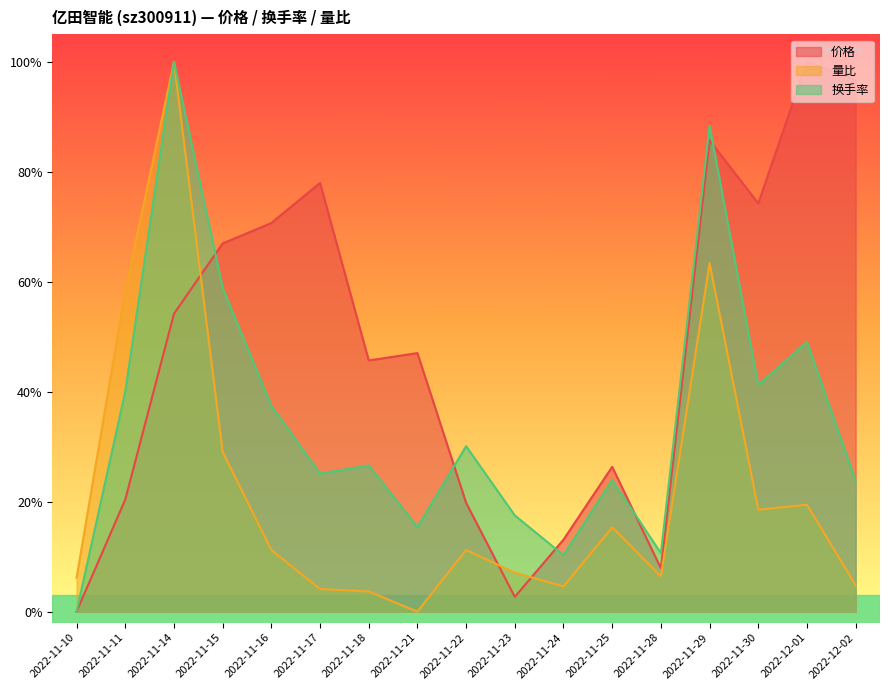

What is the difference between the maximum and minimum values in the 价格 series?

100.0